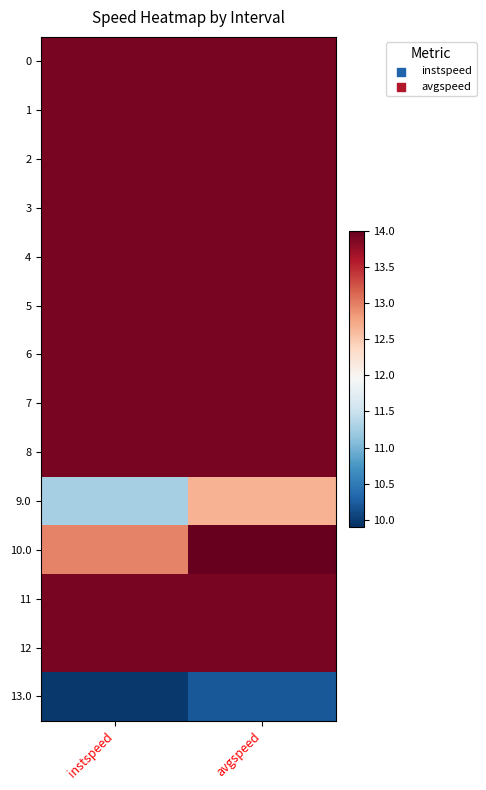

Reading left to right, what are all the values shown in this chart?

0: instspeed=13.9	avgspeed=13.9
1: instspeed=13.9	avgspeed=13.9
2: instspeed=13.9	avgspeed=13.9
3: instspeed=13.9	avgspeed=13.9
4: instspeed=13.9	avgspeed=13.9
5: instspeed=13.9	avgspeed=13.9
6: instspeed=13.9	avgspeed=13.9
7: instspeed=13.9	avgspeed=13.9
8: instspeed=13.9	avgspeed=13.9
9.0: instspeed=11.3	avgspeed=12.7
10.0: instspeed=13.0	avgspeed=14.0
11: instspeed=13.9	avgspeed=13.9
12: instspeed=13.9	avgspeed=13.9
13.0: instspeed=10.0	avgspeed=10.2